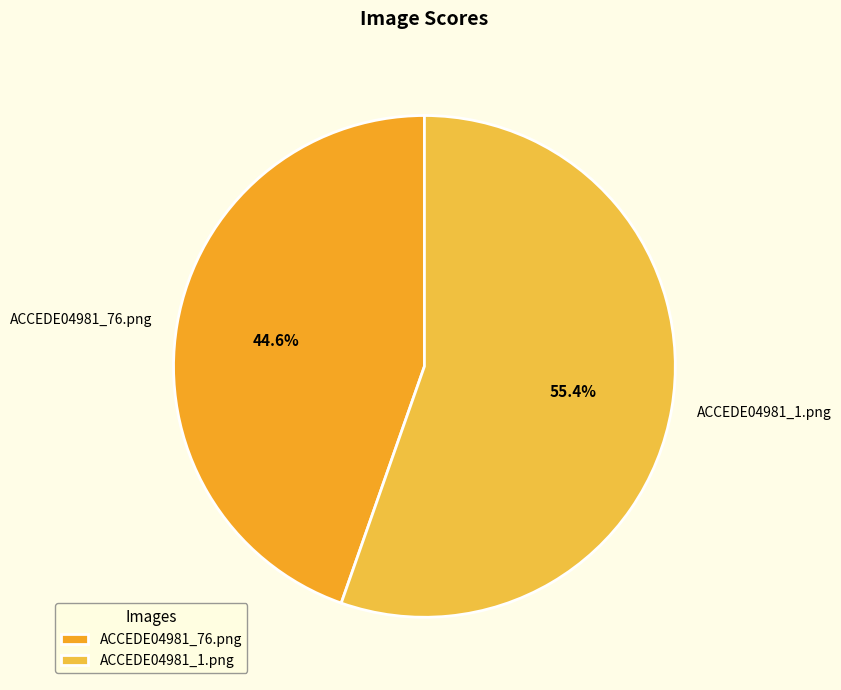

Rank the categories by value from highest to lowest.

ACCEDE04981_1.png, ACCEDE04981_76.png